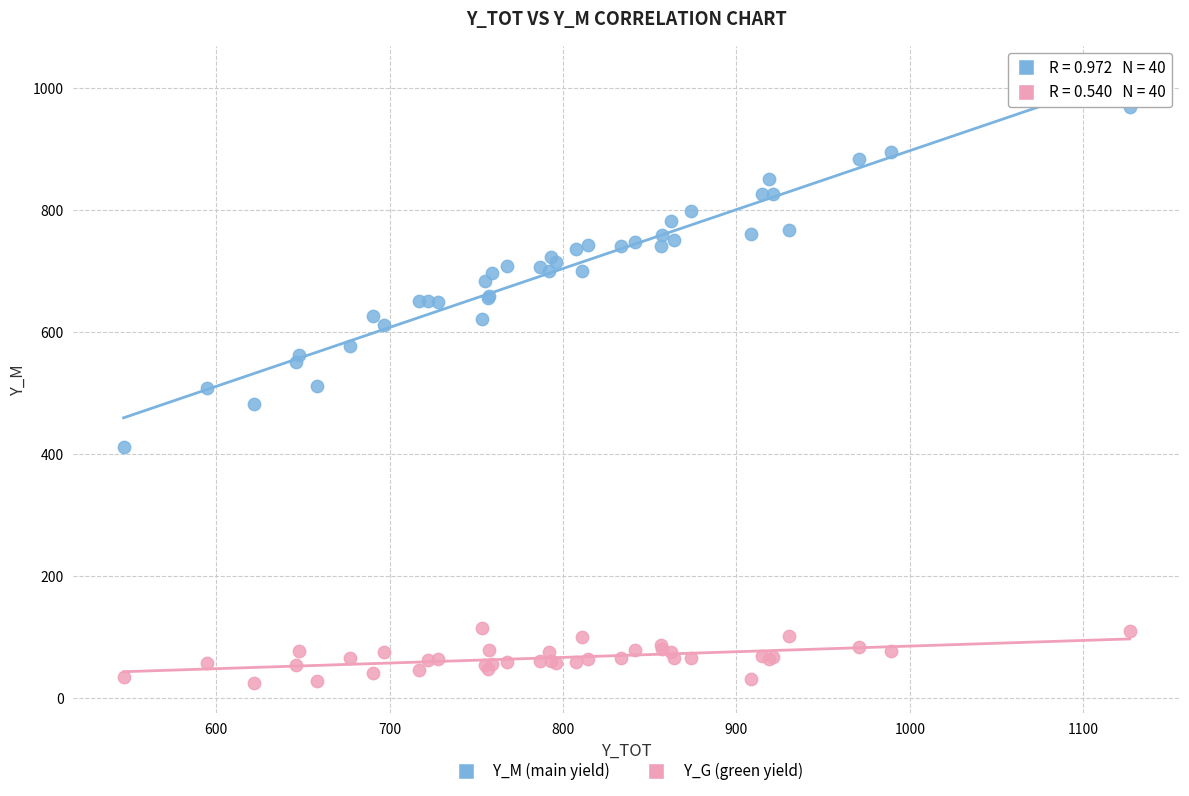

What is the X range (max minus min) for the scatter plot?

580.2